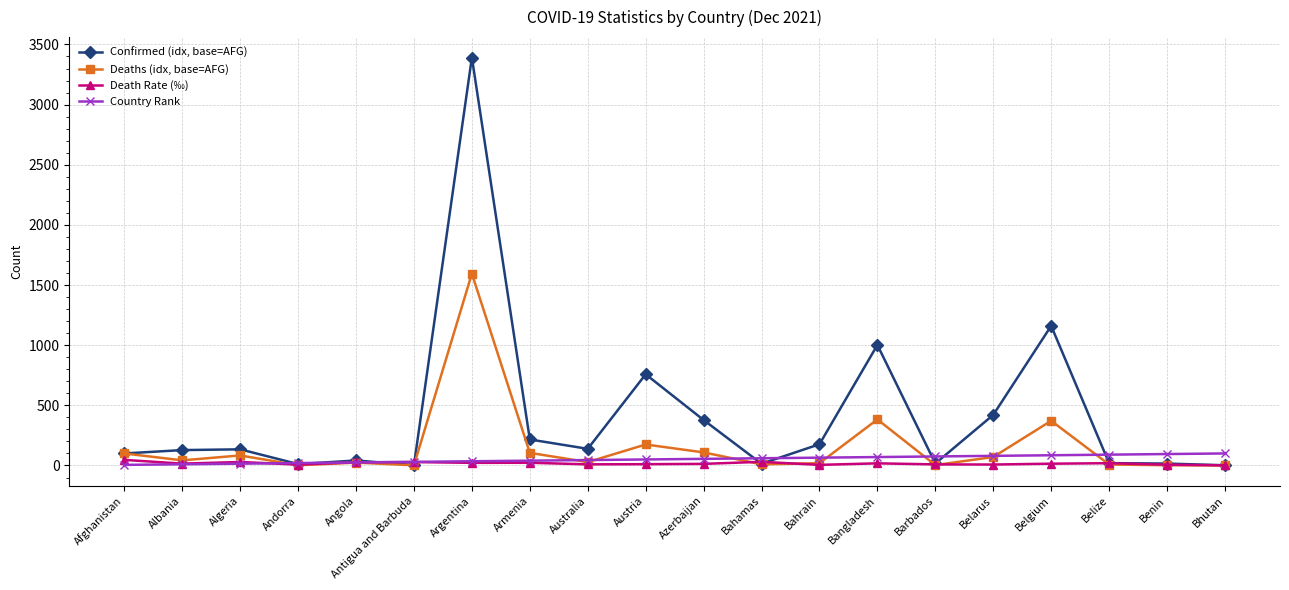

Is it true that Confirmed (idx, base=AFG) equals 528.9 at Azerbaijan?

False